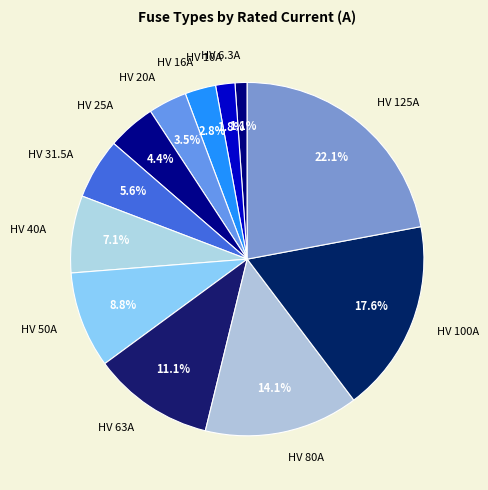

What is the largest slice in the pie chart?

HV 125A